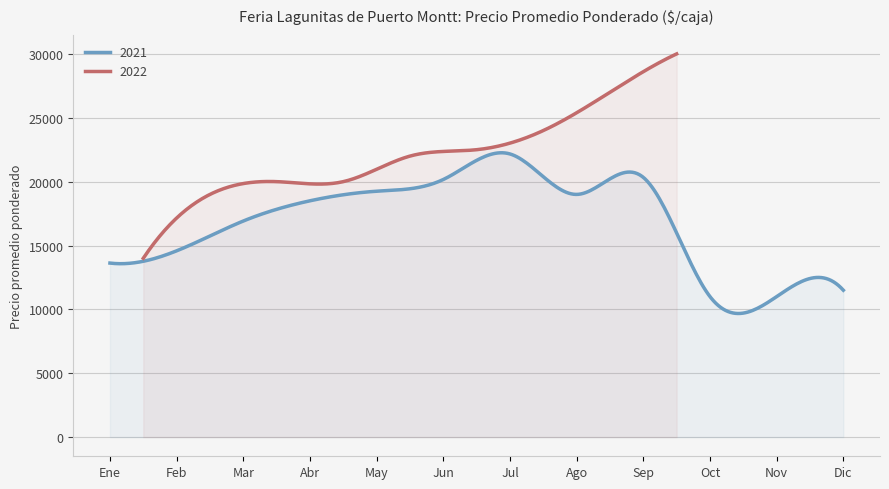

True or false: Precio minimo and Precio promedio ponderado cross at least once.

False